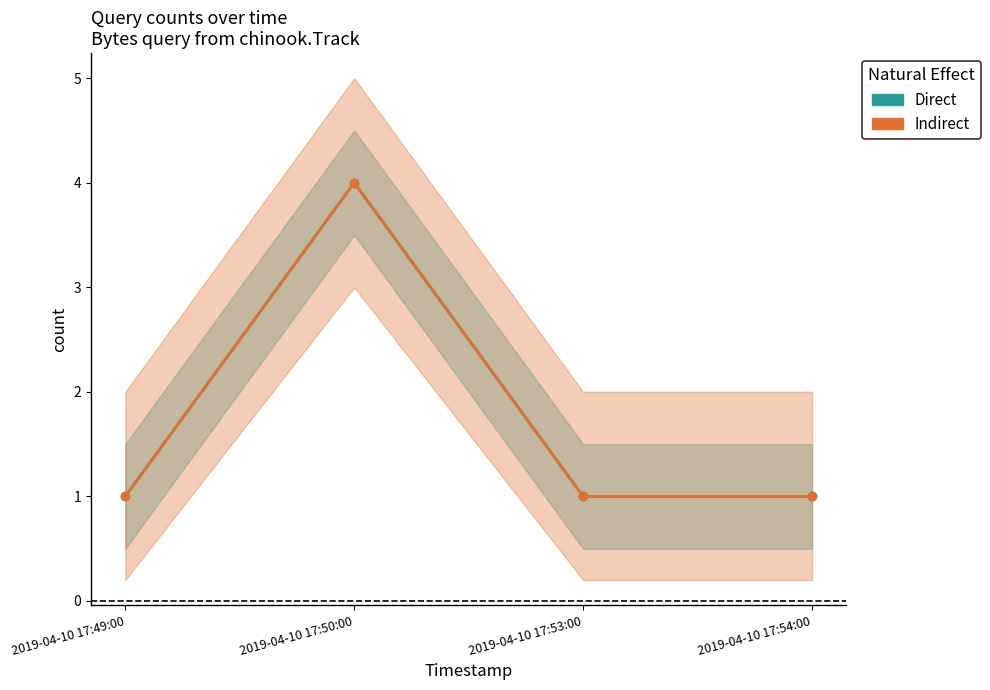

What is the total value across all series at 2019-04-10 17:49:00?

2